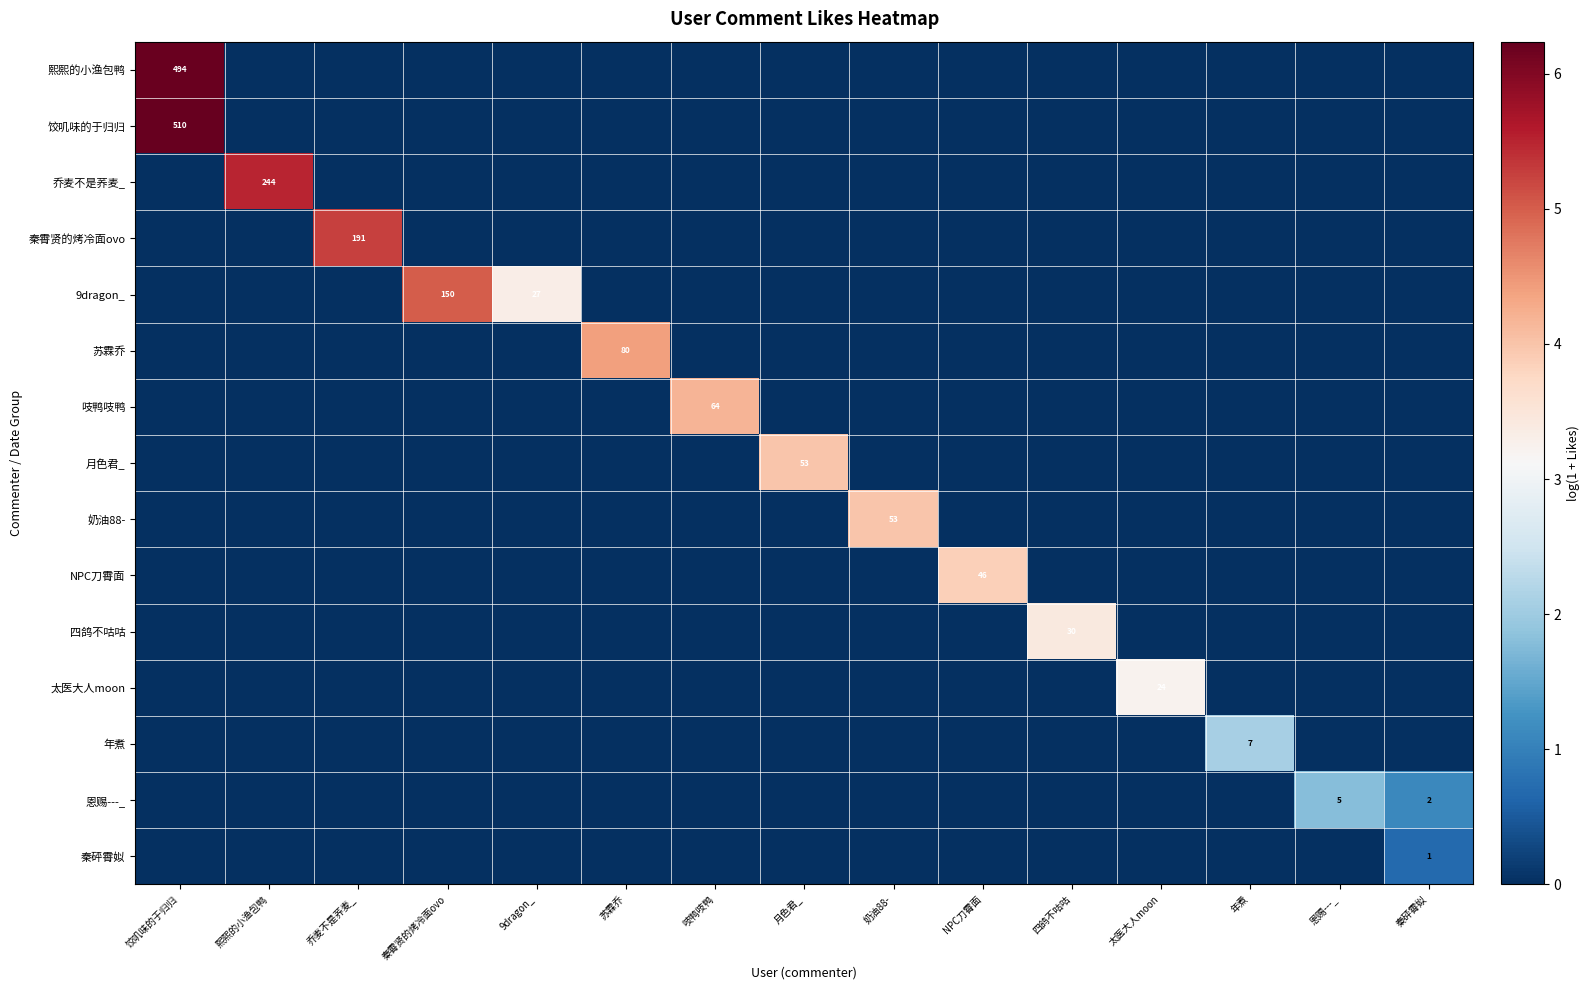

Is it true that 奶油88- equals 0.0 at 吱鸭吱鸭?

True